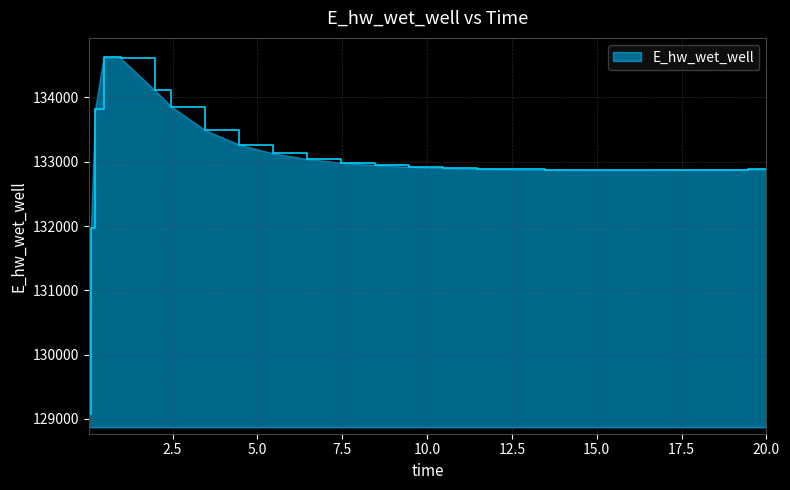

Does the chart have visible grid lines?

Yes